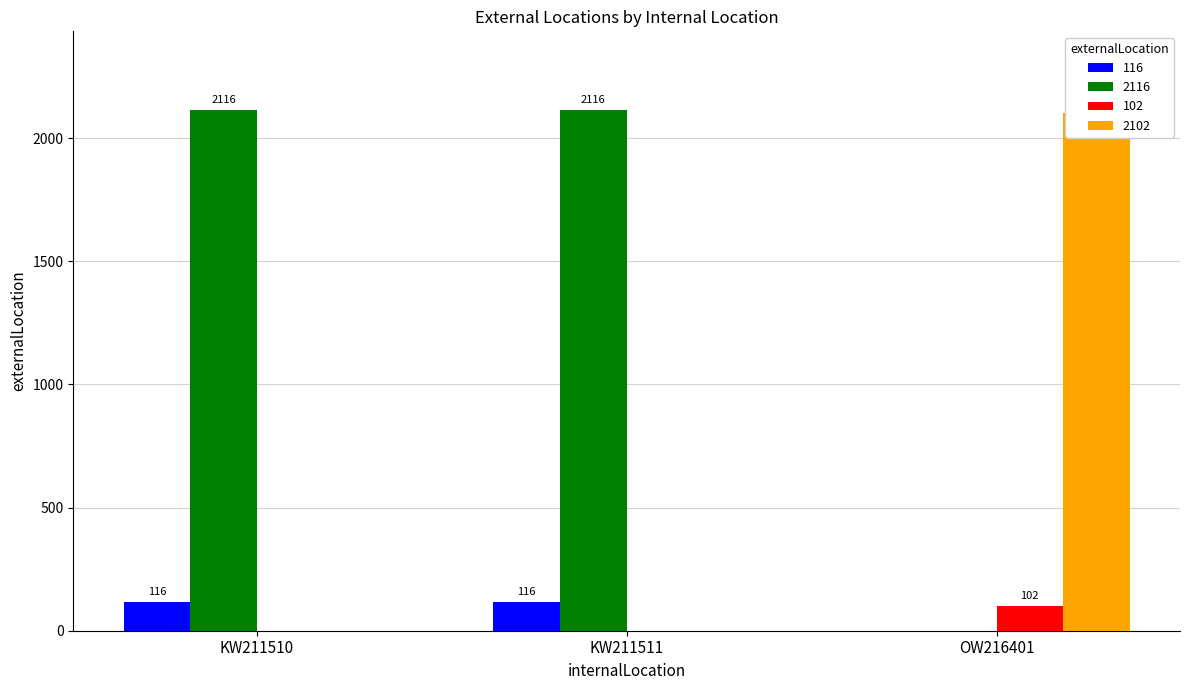

What is the minimum value shown in the chart?

102